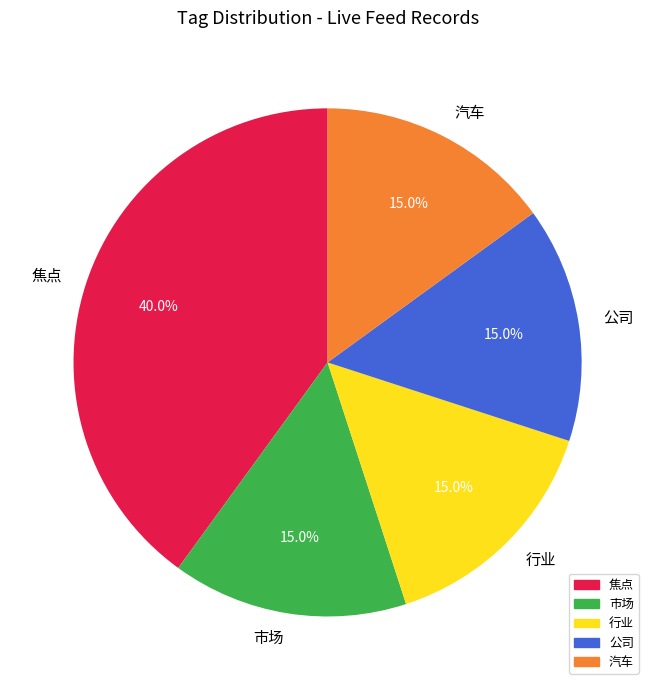

Combined, do 行业 and 汽车 account for over 50%?

No